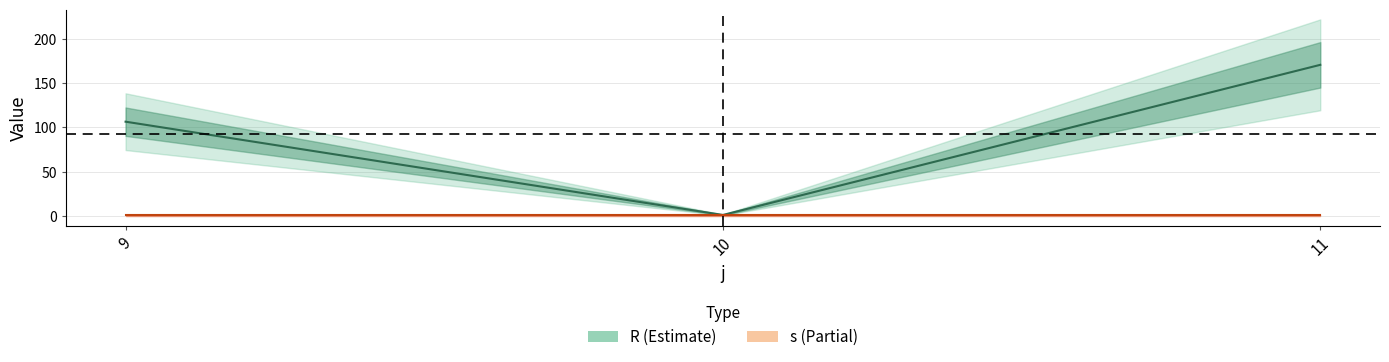

Does the chart have visible grid lines?

Yes